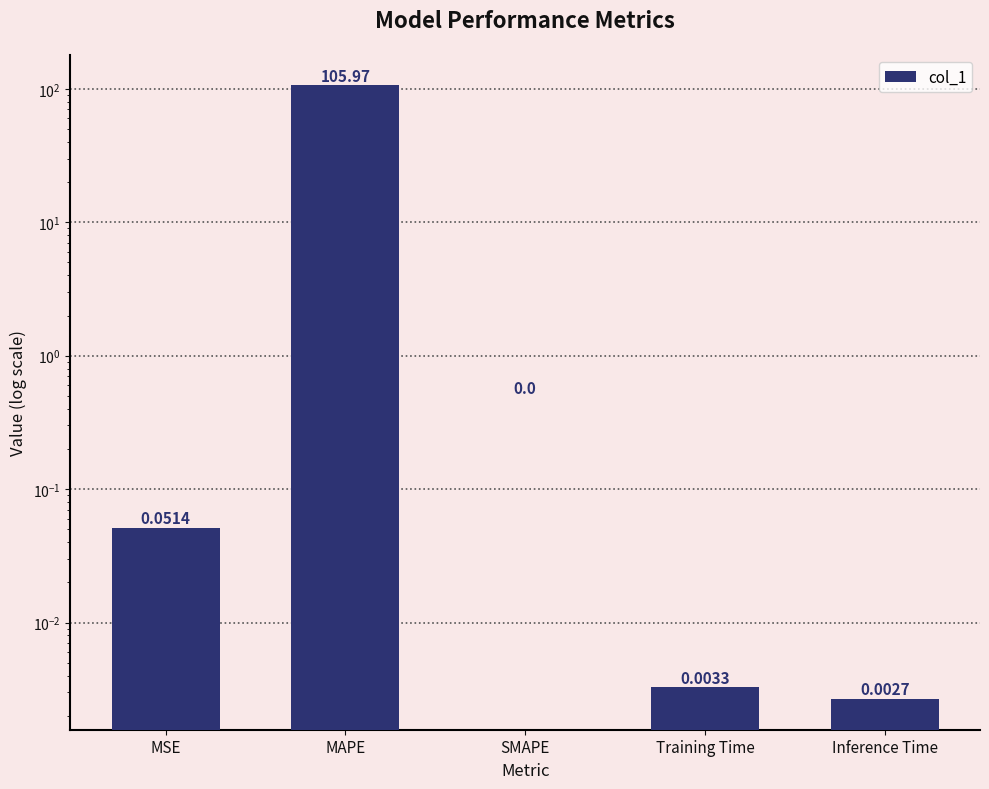

Rank the categories by value from lowest to highest.

SMAPE, Inference Time, Training Time, MSE, MAPE